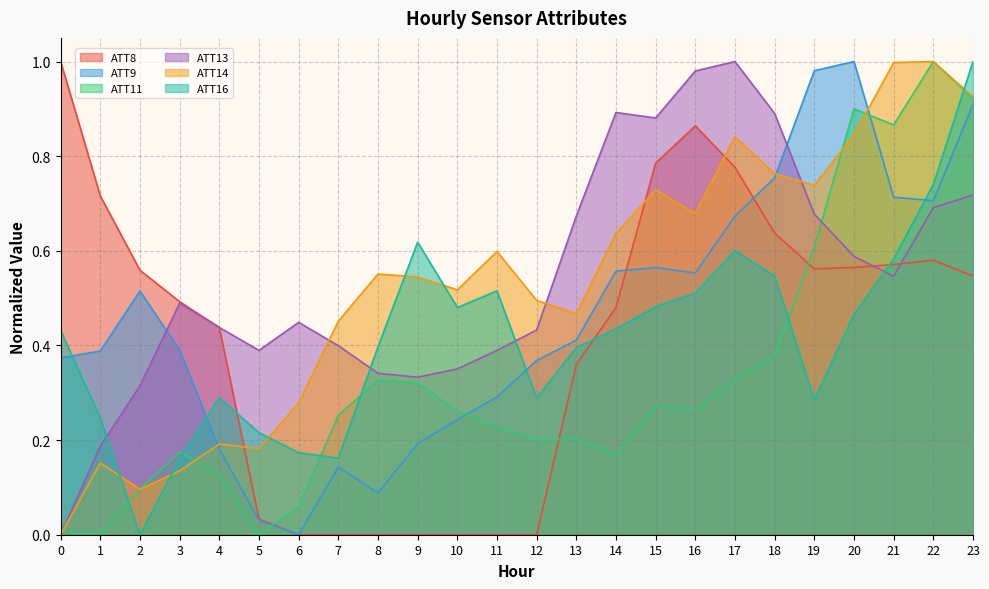

Is it true that ATT13 equals 1.0 at 16?

True